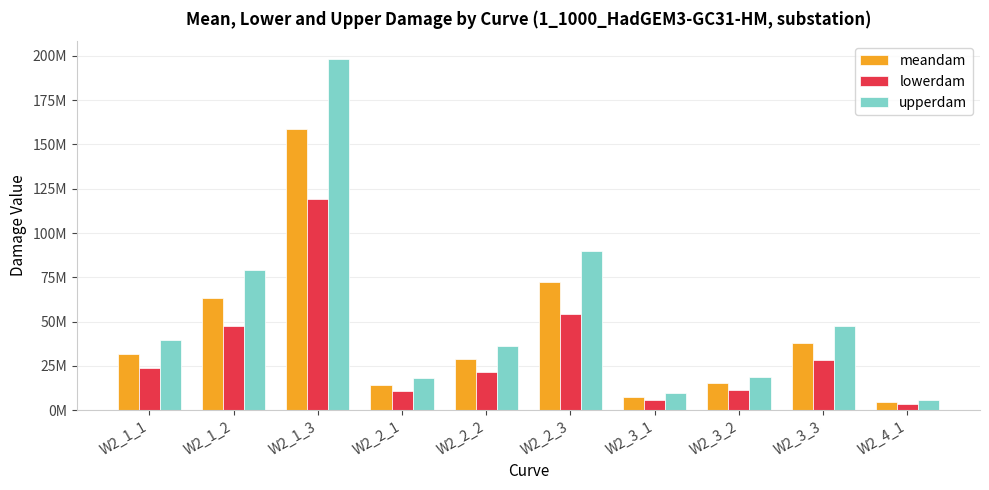

What are all the series names shown in the legend?

meandam, lowerdam, upperdam